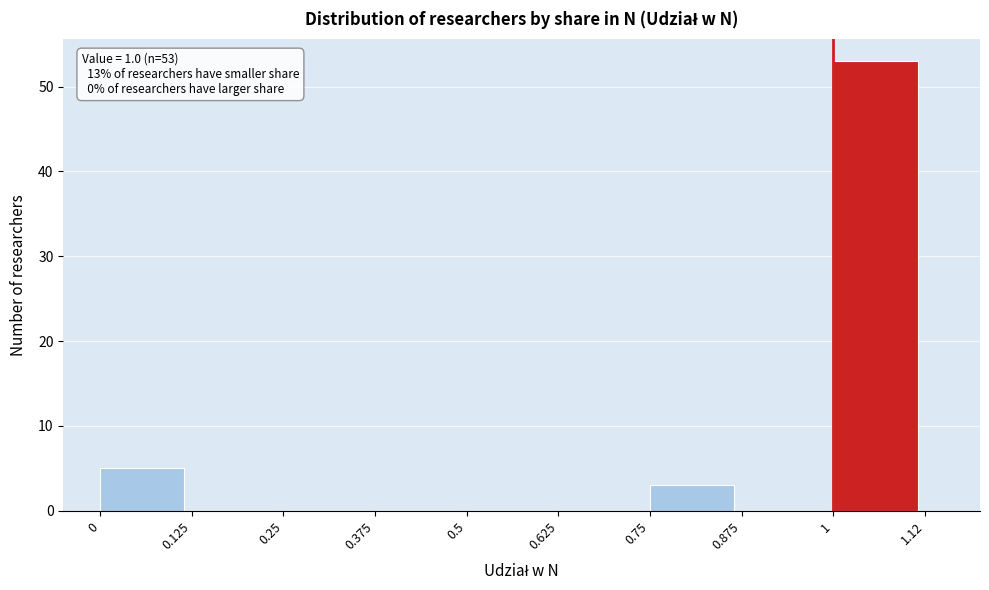

Over which range of the x-axis is the bar tallest?

1 to 1.12